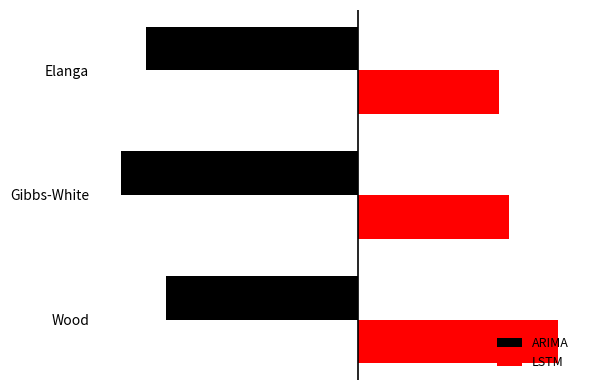

What are all the series names shown in the legend?

ARIMA, LSTM